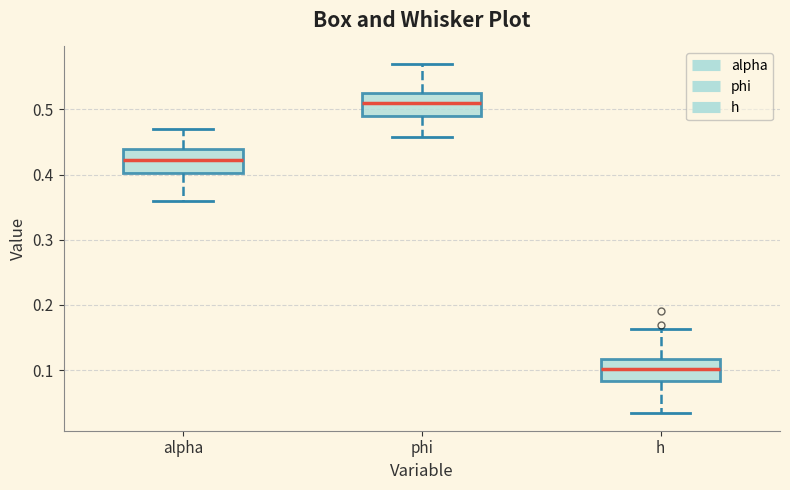

Which box's median line is the highest?

phi